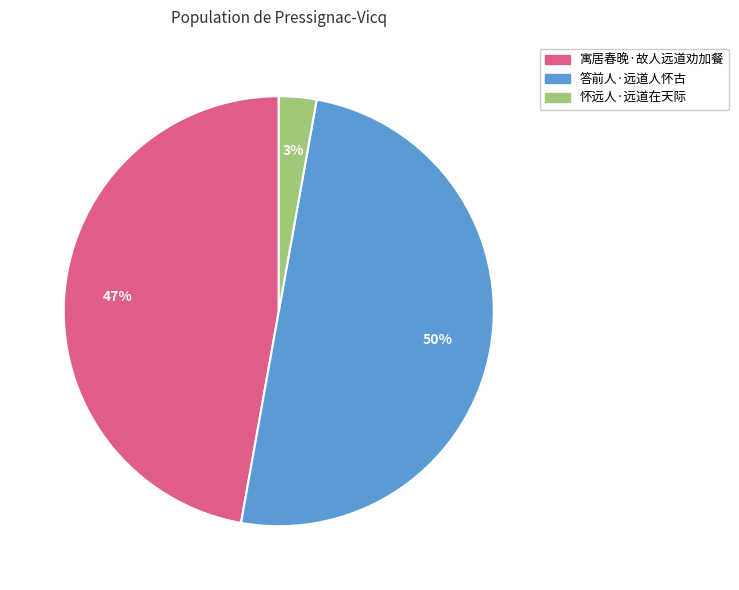

Approximately how many times larger is the value at 答前人·远道人怀古 compared to 寓居春晚·故人远道劝加餐?

1.1